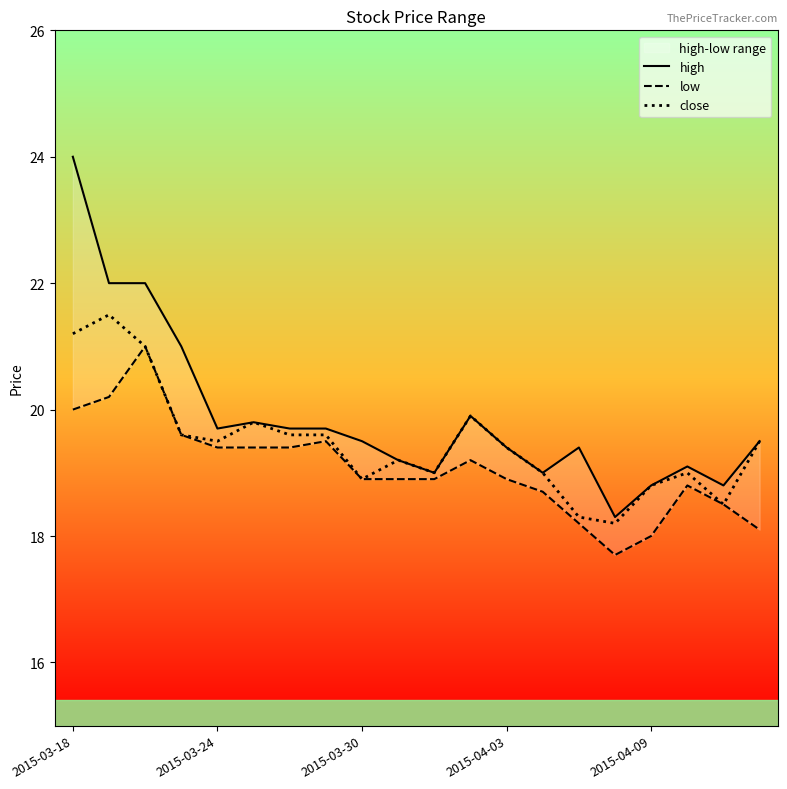

In low, how many points are higher than both neighbors (excluding endpoints)?

4